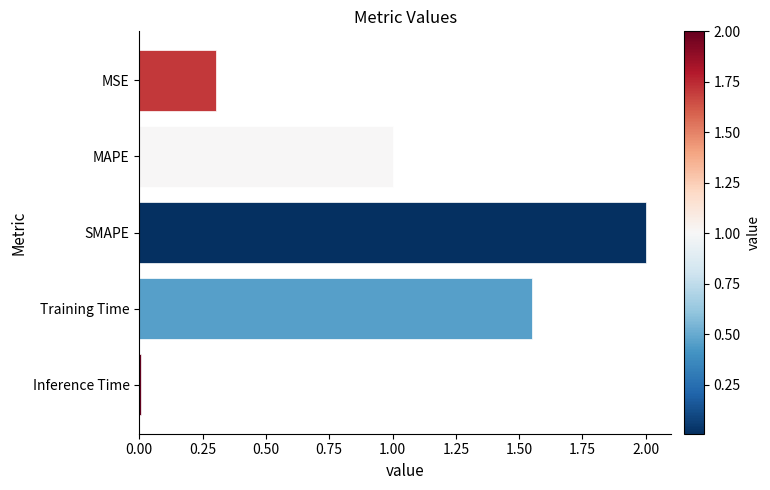

Between MAPE and MSE, which is larger?

MAPE